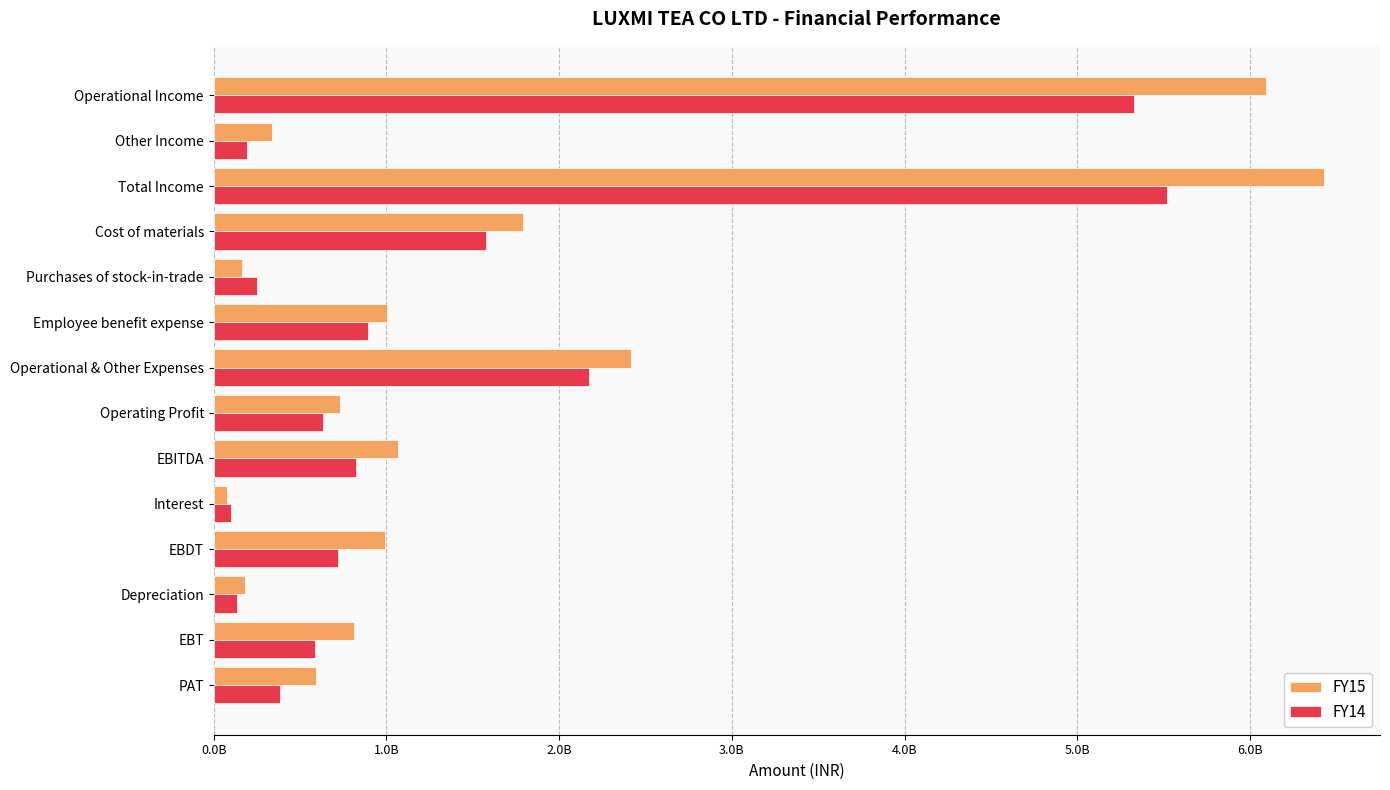

Which series has the largest total across all categories?

FY15